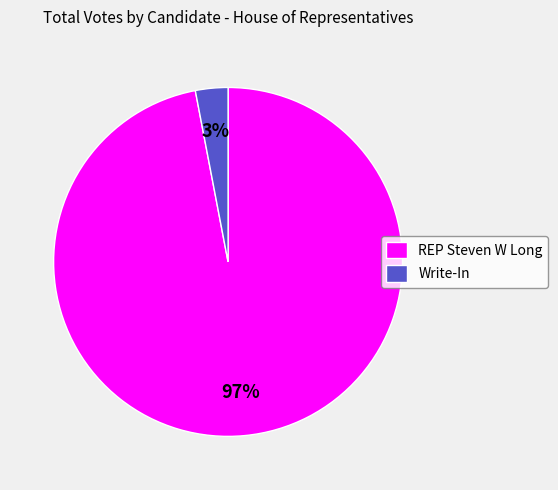

True or false: Write-In accounts for 3% of the total.

True